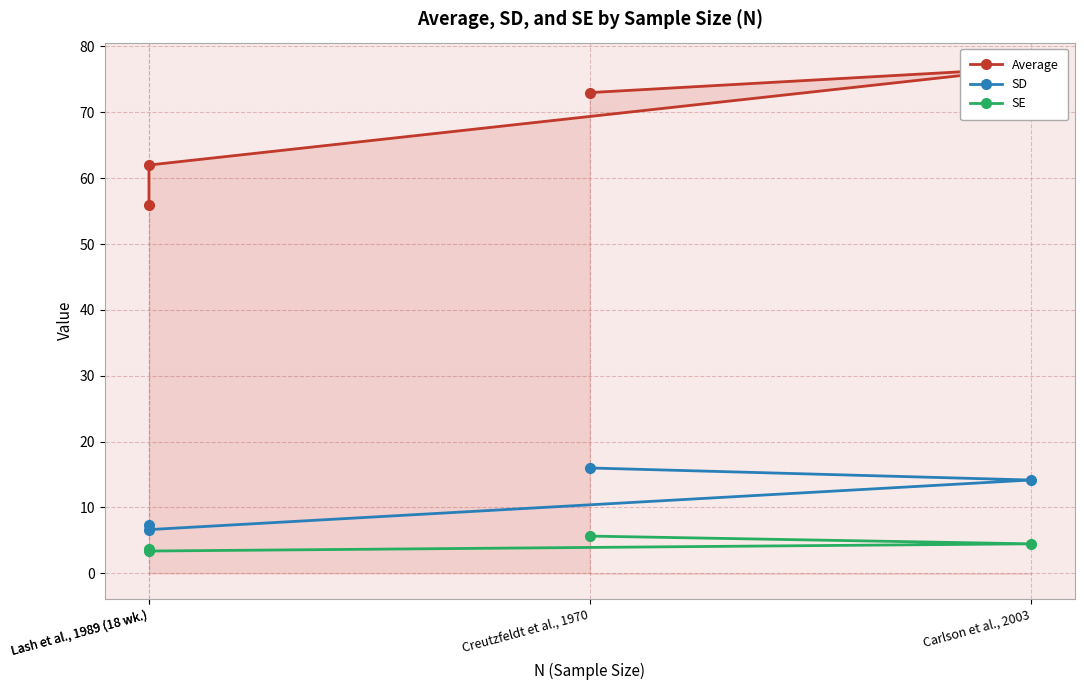

True or false: Average and SD cross at least once.

False